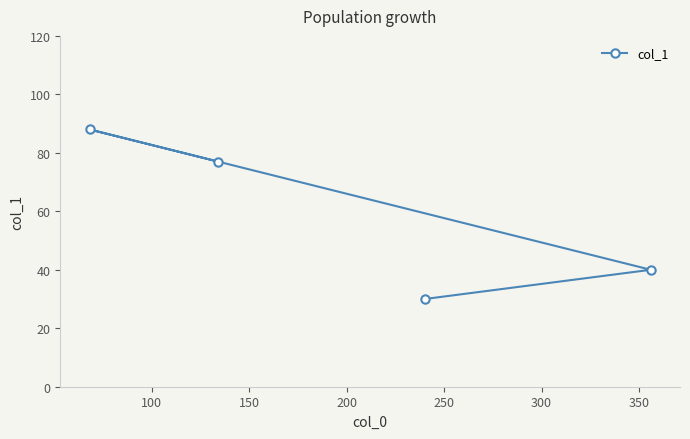

What is the value of the 2nd point from the left?

77